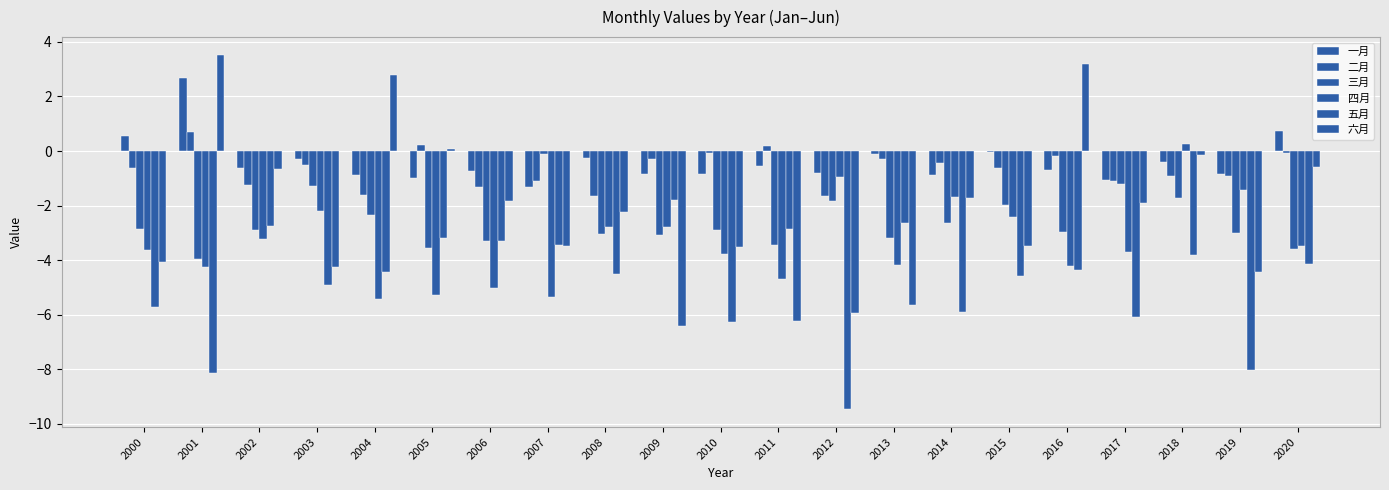

Are the bars grouped side by side (vs. stacked)?

Yes